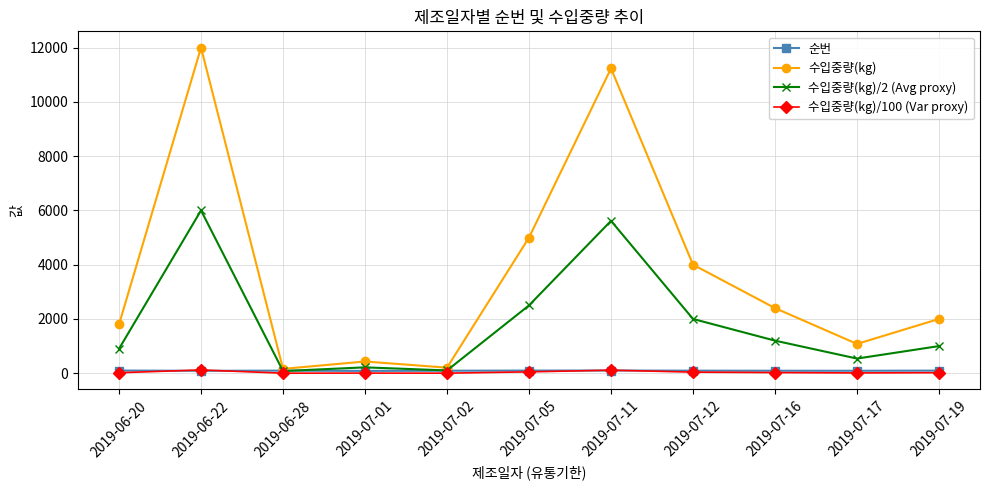

Where is the first local minimum for 수입중량(kg)?

2019-06-28